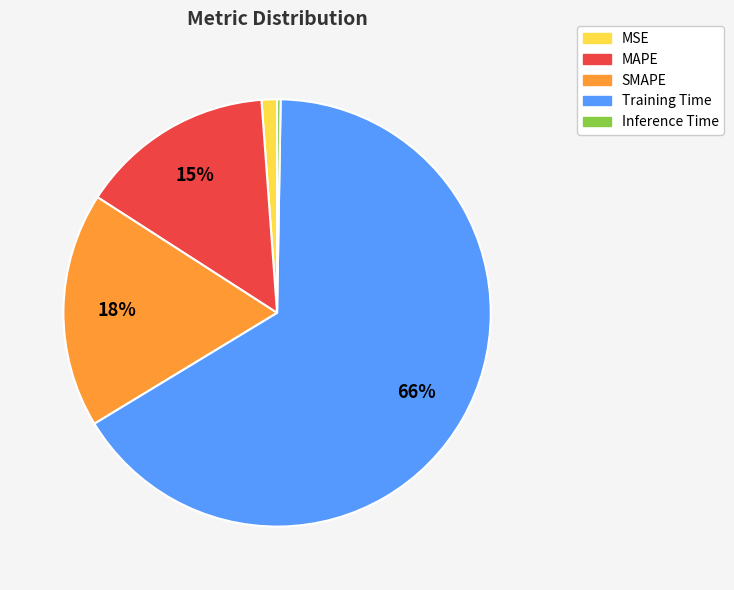

To the nearest percent, what is the difference between the MAPE and SMAPE slice percentages?

3%